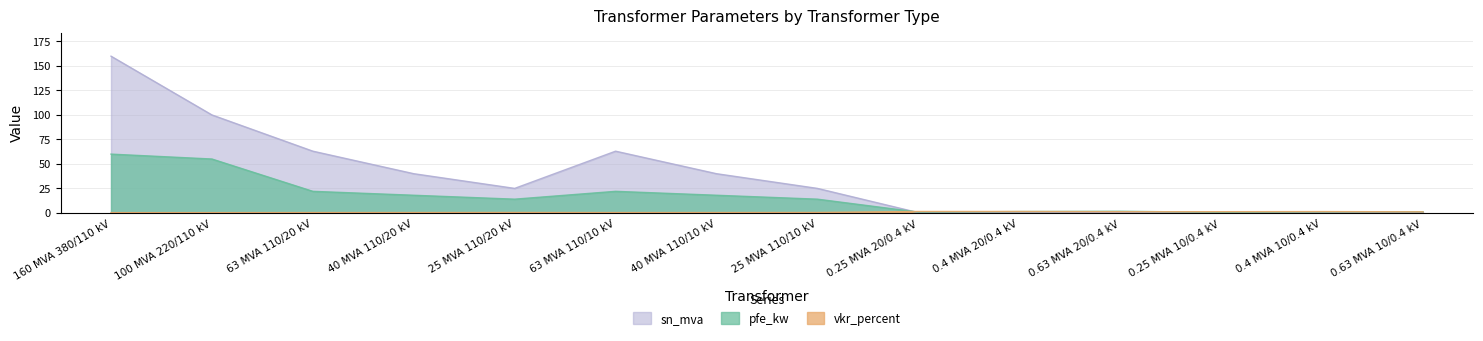

What is the difference between the maximum and minimum values in the vkr_percent series?

1.2